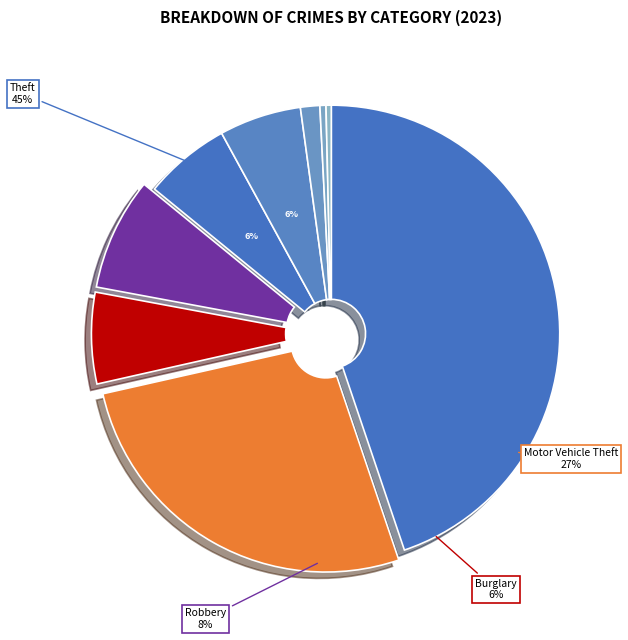

The Robbery slice represents 3% of the pie. True or false?

False